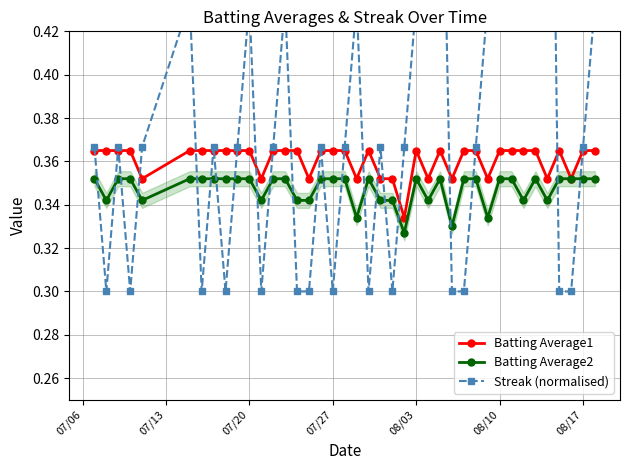

The value of Batting Average2 at 07/20 is 0.6. True or false?

False